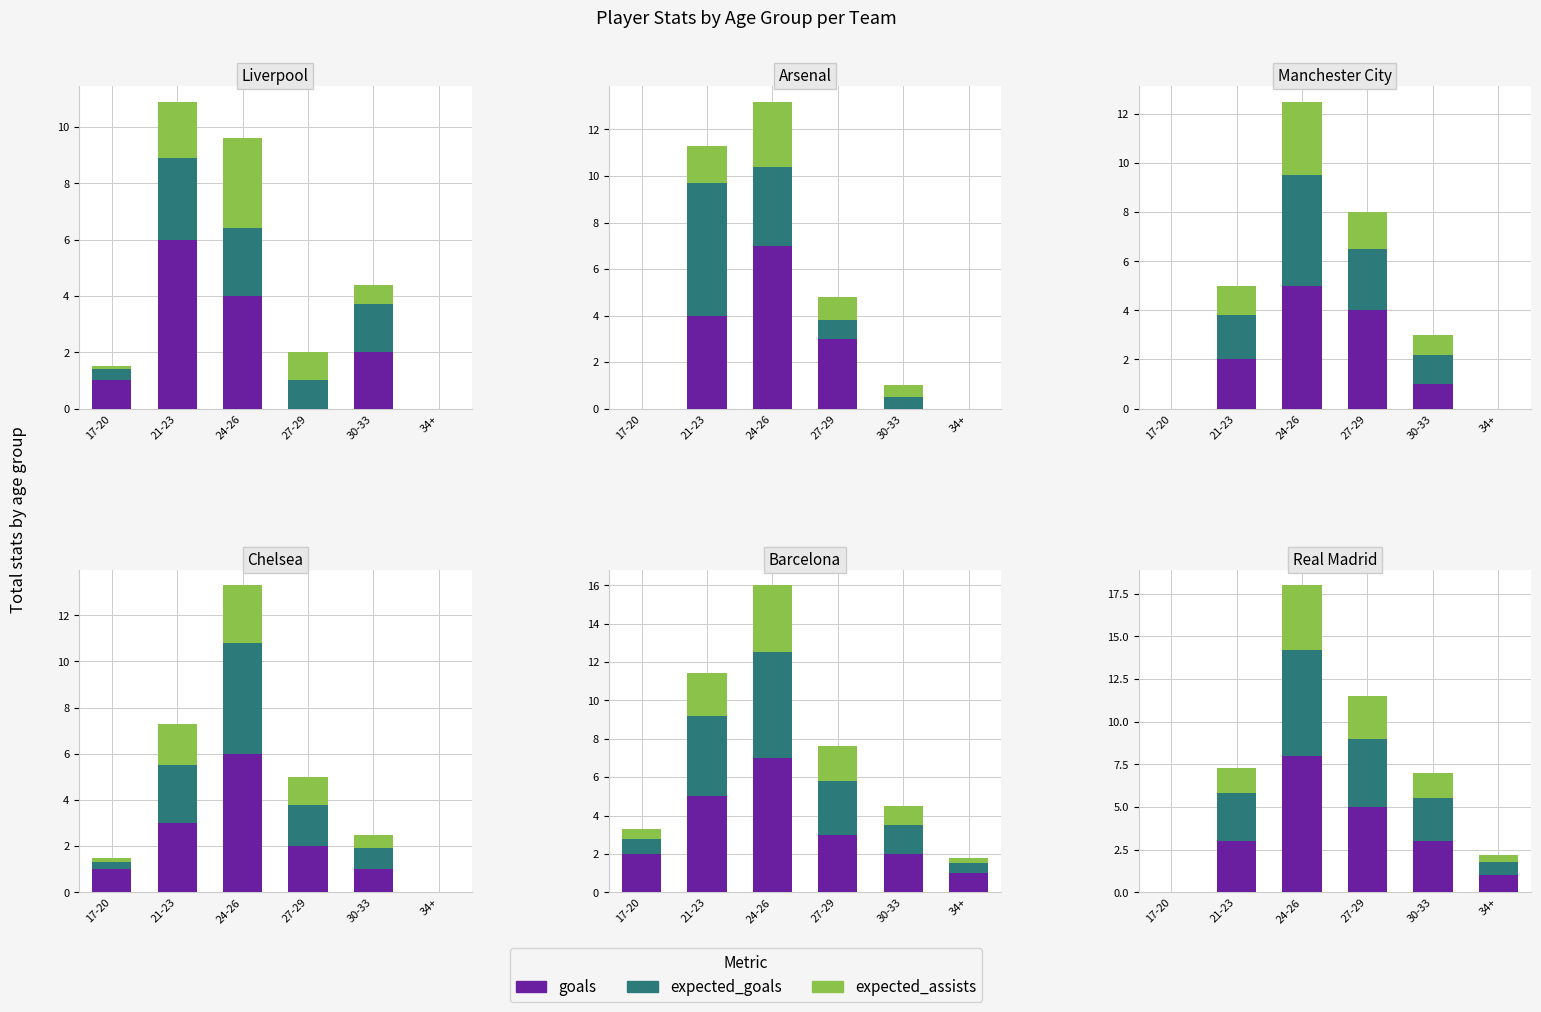

List the series in order of their overall mean, lowest first.

expected_assists, expected_goals, goals